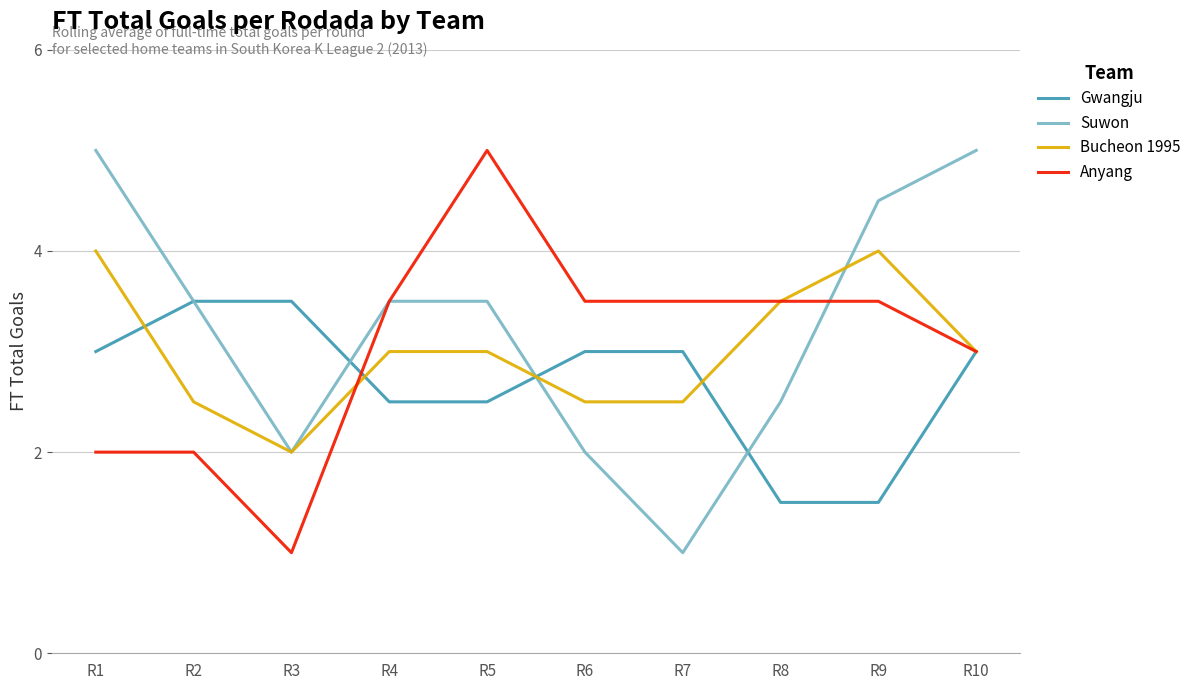

How many distinct data groups are displayed?

4